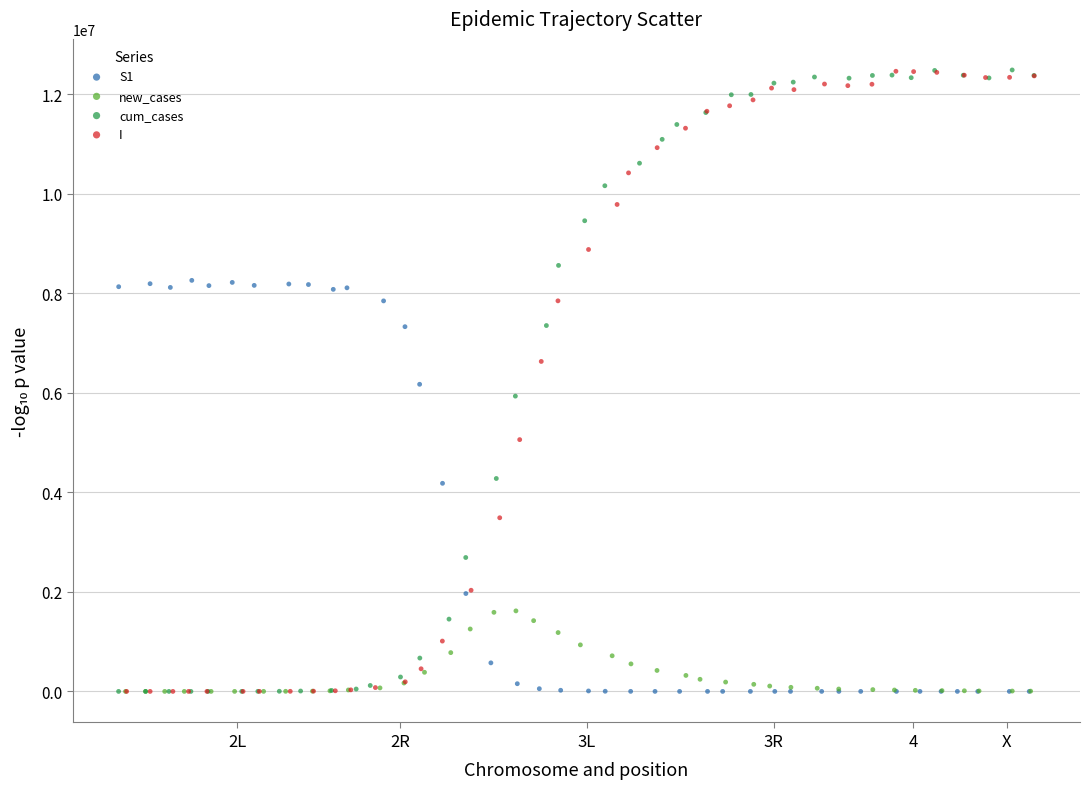

What are all the series names shown in the legend?

S1, new_cases, cum_cases, I